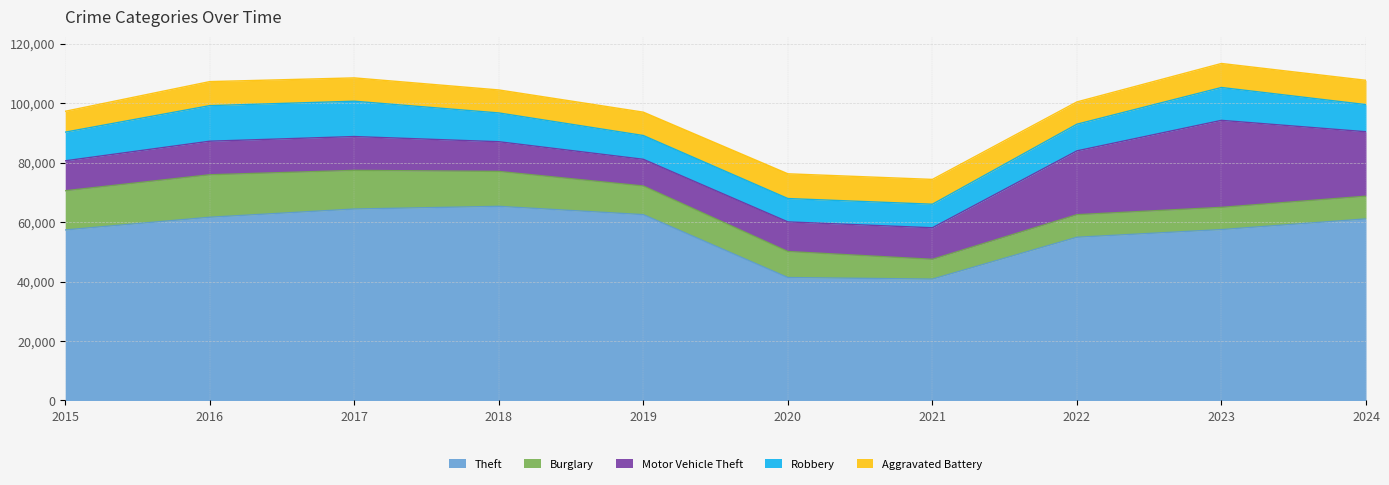

What is the value of the Aggravated Battery point at the 10th from the left?

8182